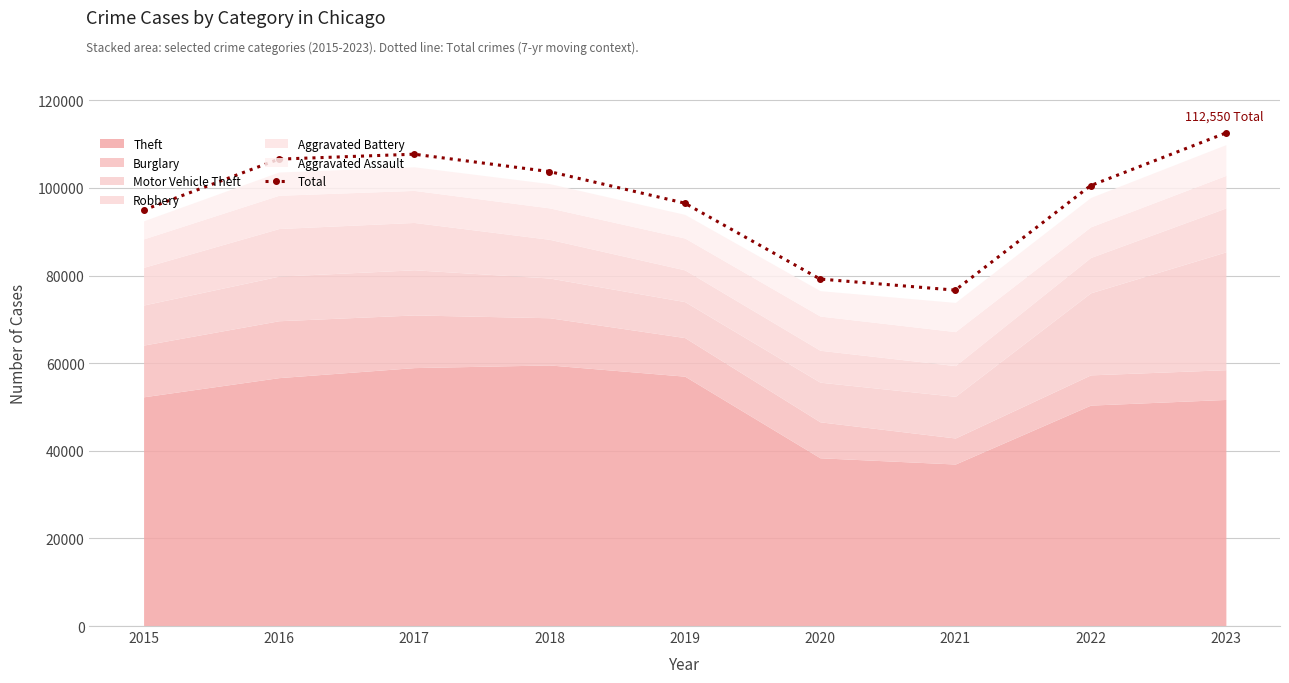

Which category has the lowest value across all series?

2021